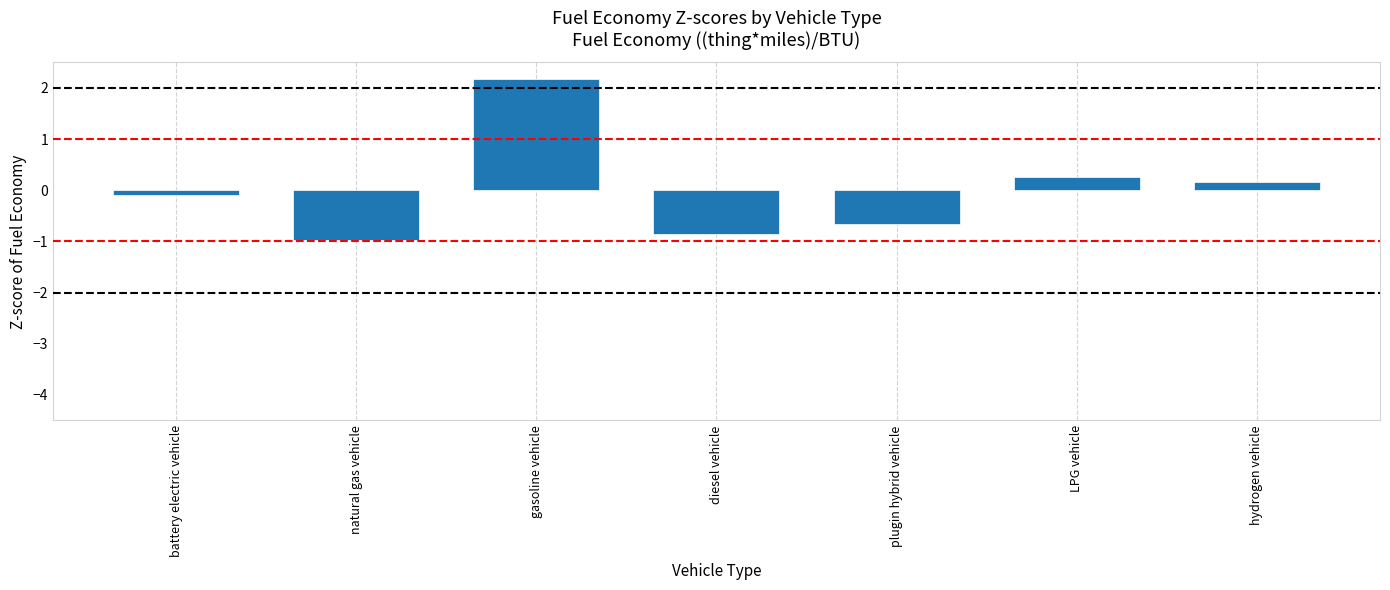

The value at diesel vehicle is -0.9. True or false?

True